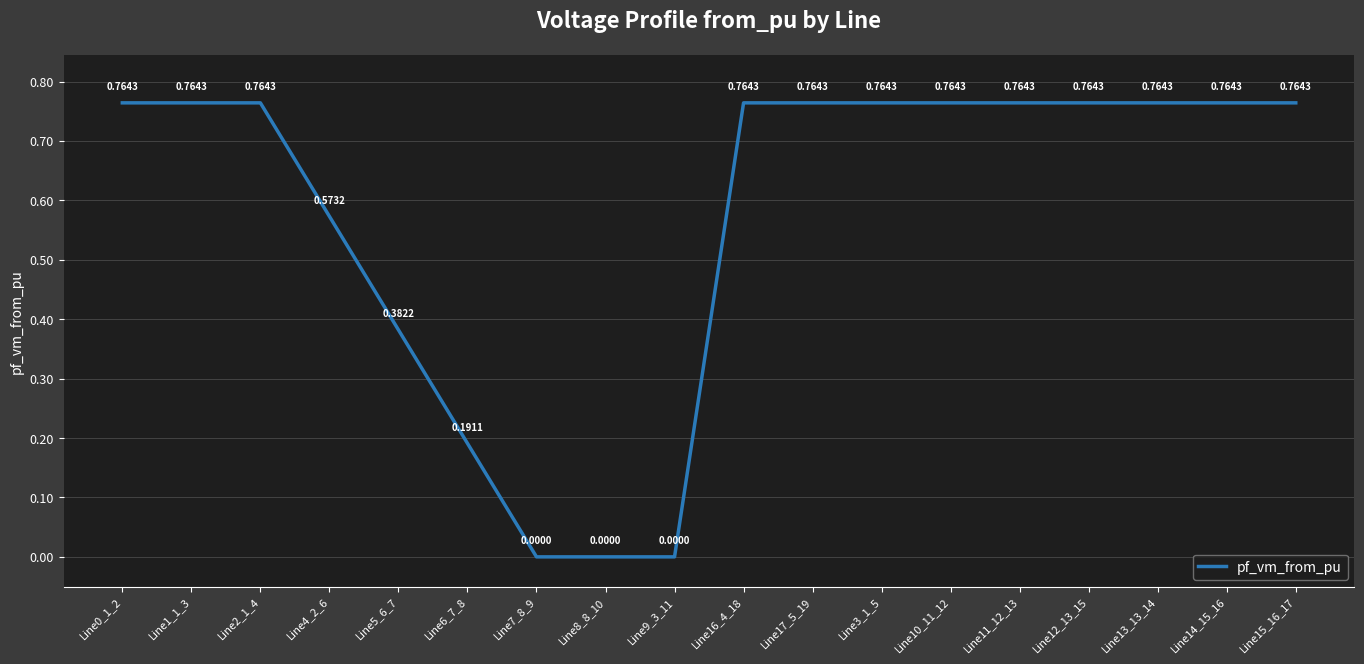

Between Line9_3_11 and Line16_4_18, which is larger?

Line16_4_18